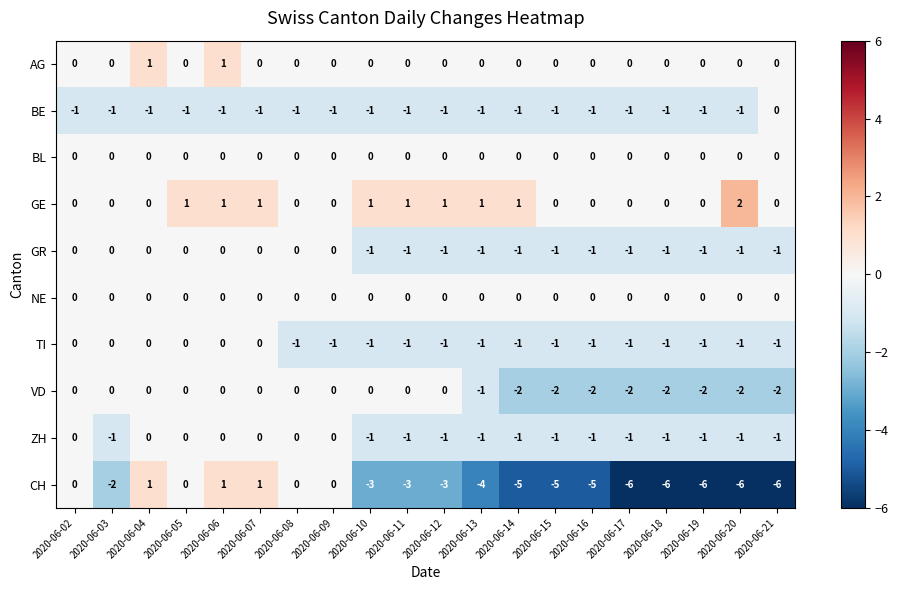

The value of TI at 2020-06-04 is 0. True or false?

True